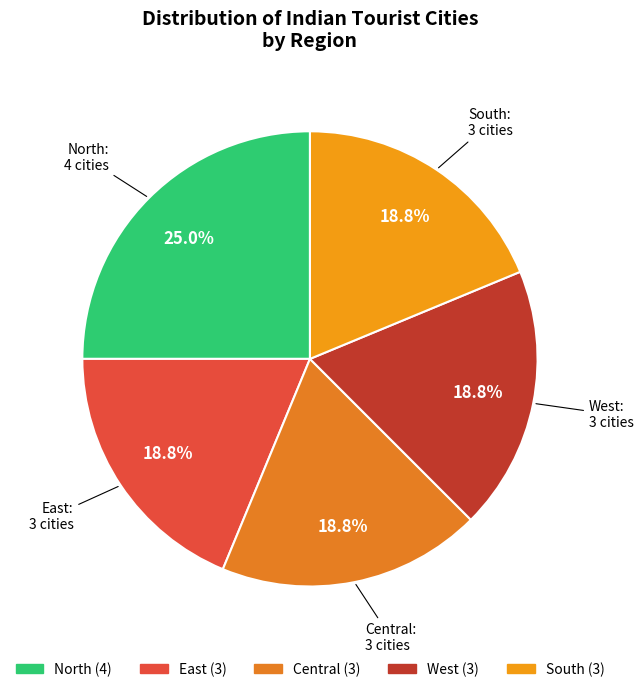

Is there any slice that represents more than half of the pie?

No